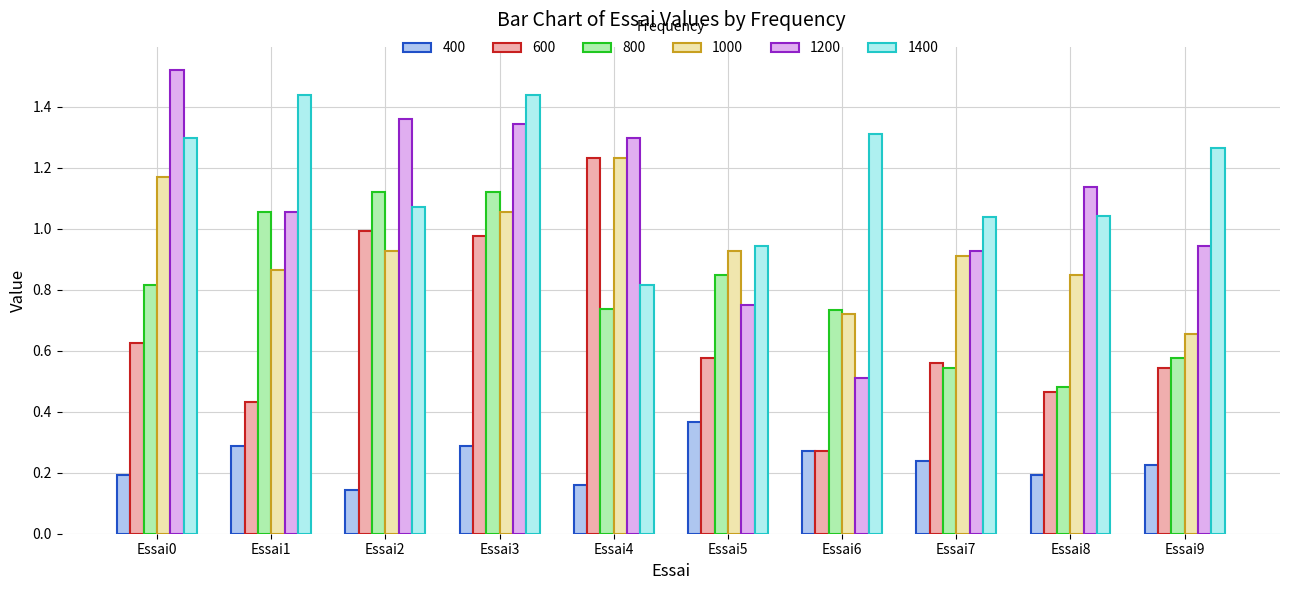

Is it true that 1000 equals 2.1 at Essai0?

False